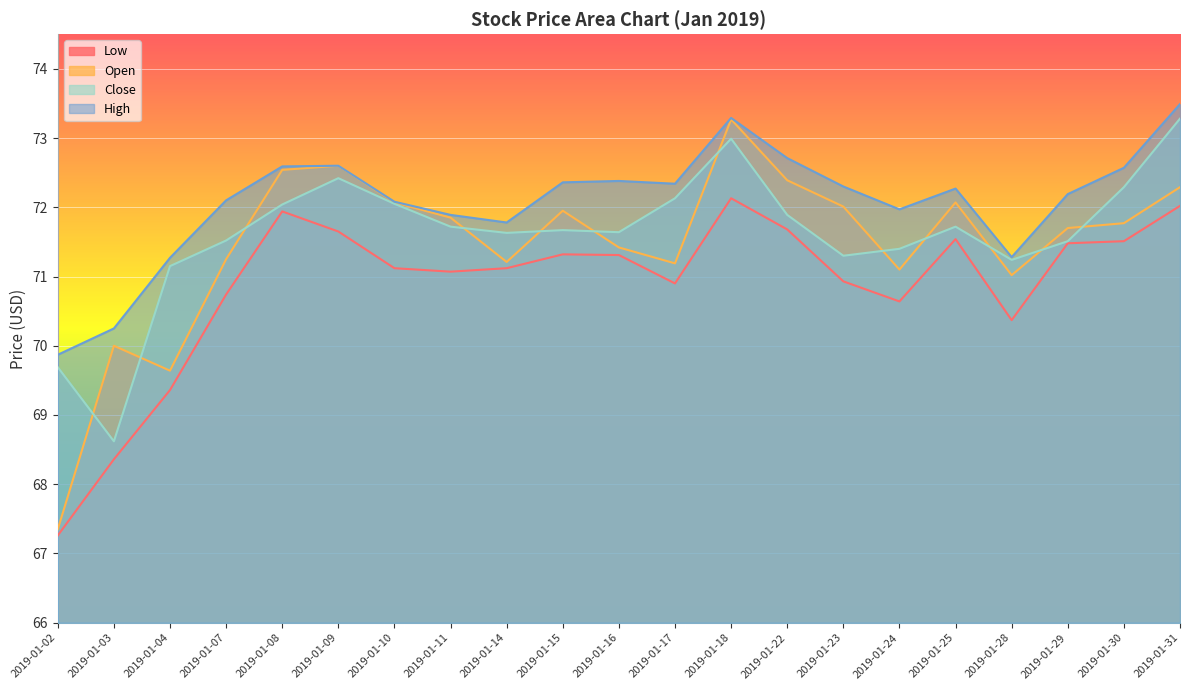

How many values in the Close series are below 71?

2